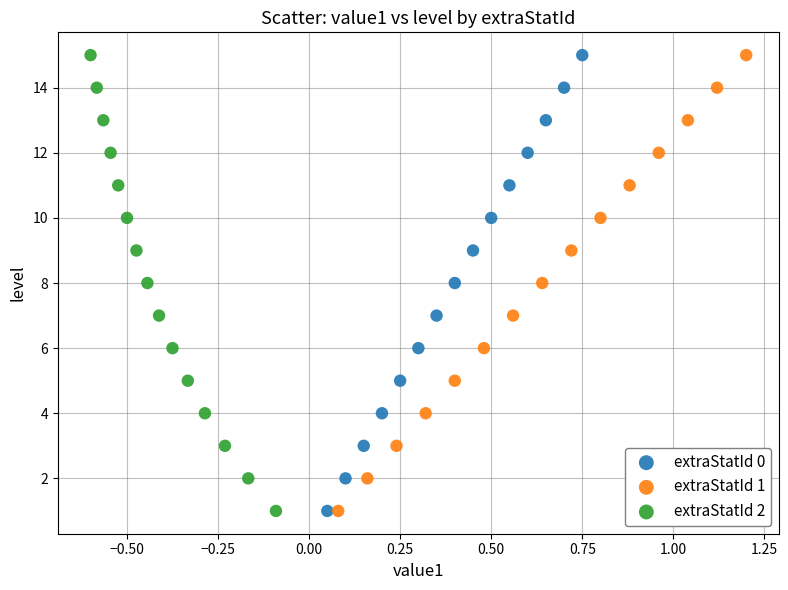

What are all the series names shown in the legend?

extraStatId 0, extraStatId 1, extraStatId 2